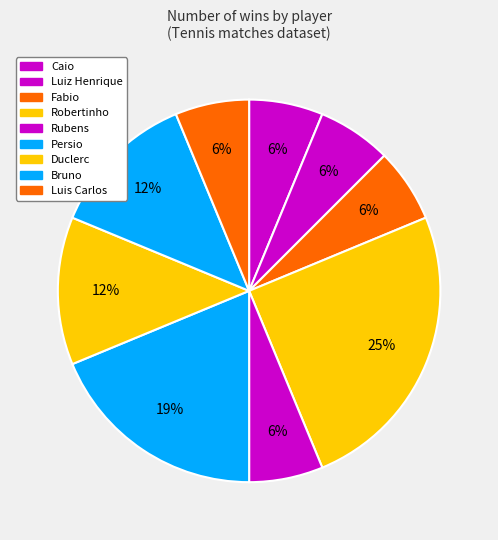

Count the number of slices in the pie.

9